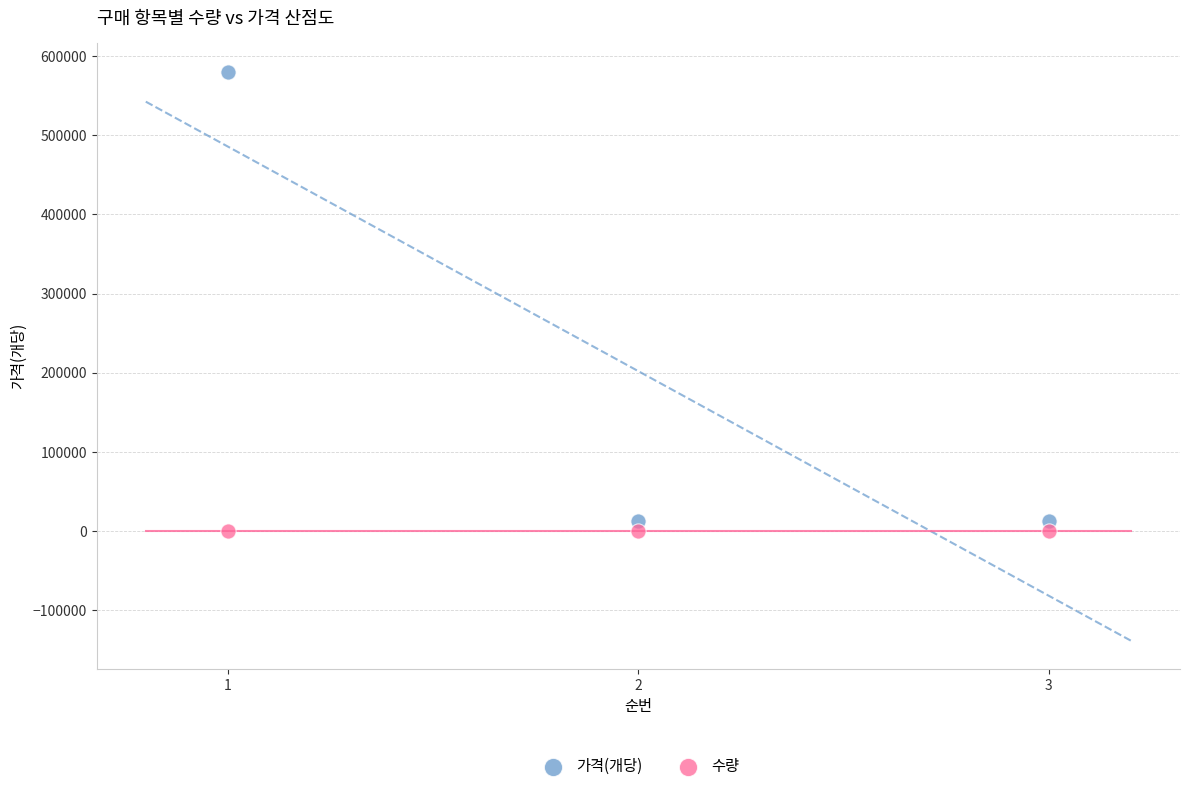

Which series reaches the maximum Y coordinate?

가격(개당)